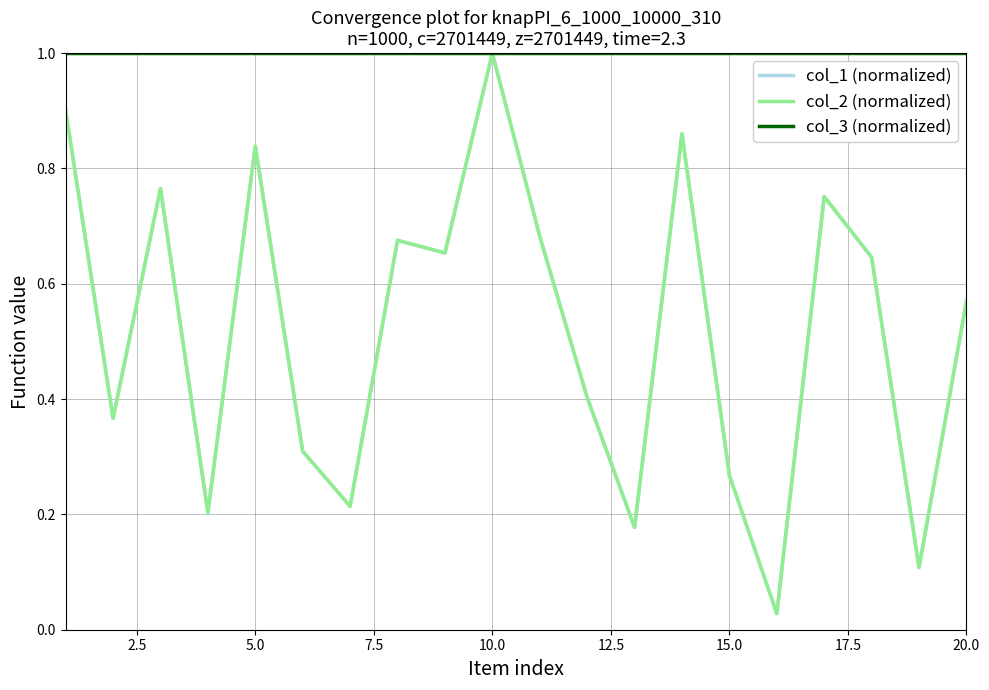

Does the chart have visible grid lines?

Yes